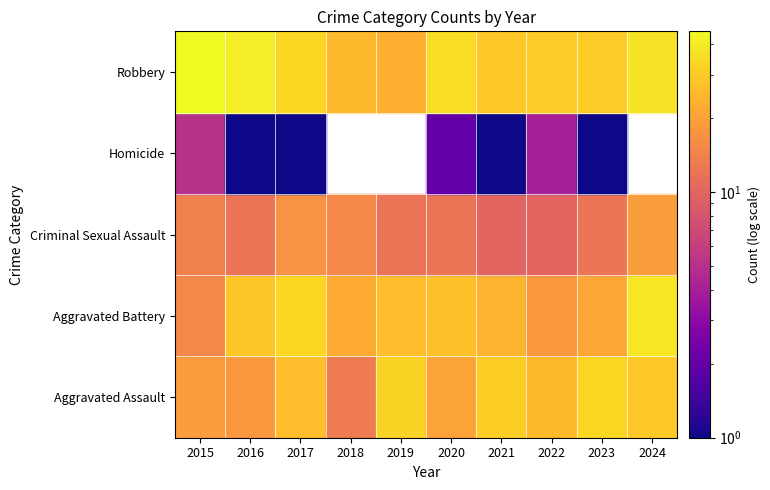

What is the total value across all series at 2018?

75